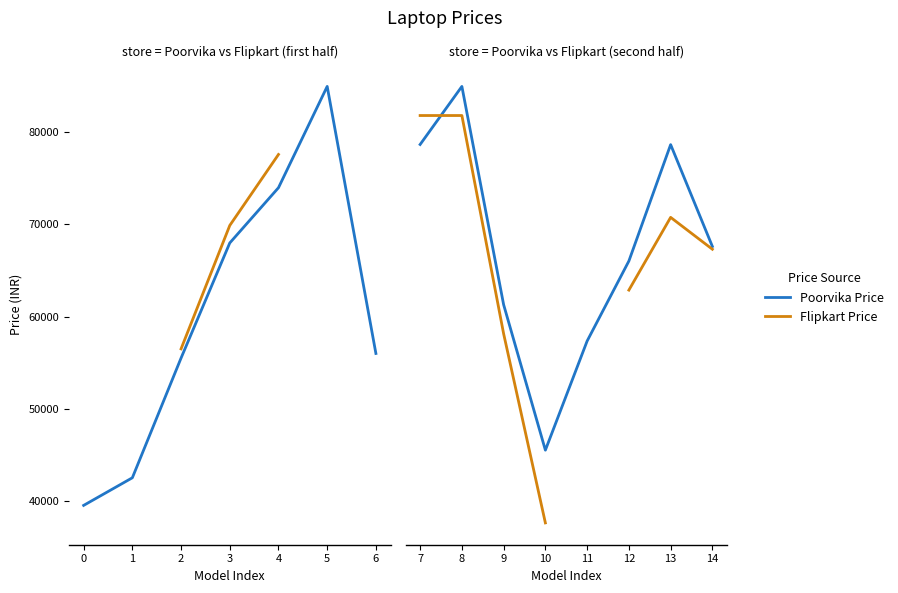

How many intersections are there between Flipkart Price and Poorvika Price?

1